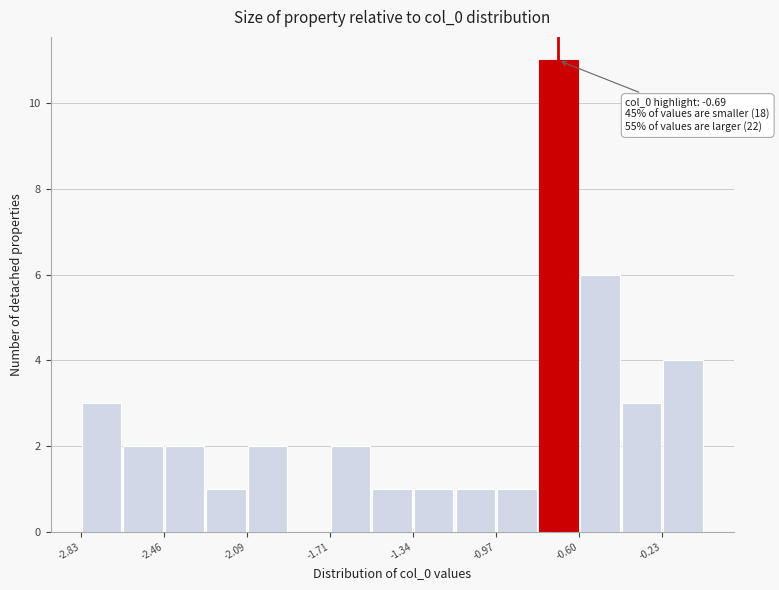

Around what value on the x-axis is the tallest bar? Give the approximate position of its centre, as read against the axis.

-0.70